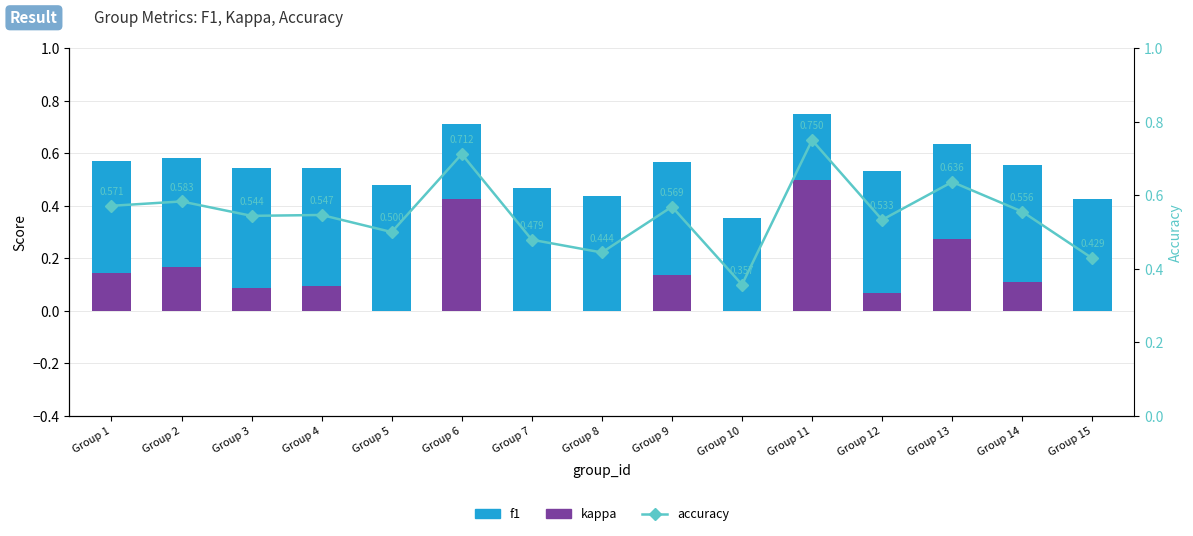

What is the value of the f1 bar at the 8th from the left?

0.4